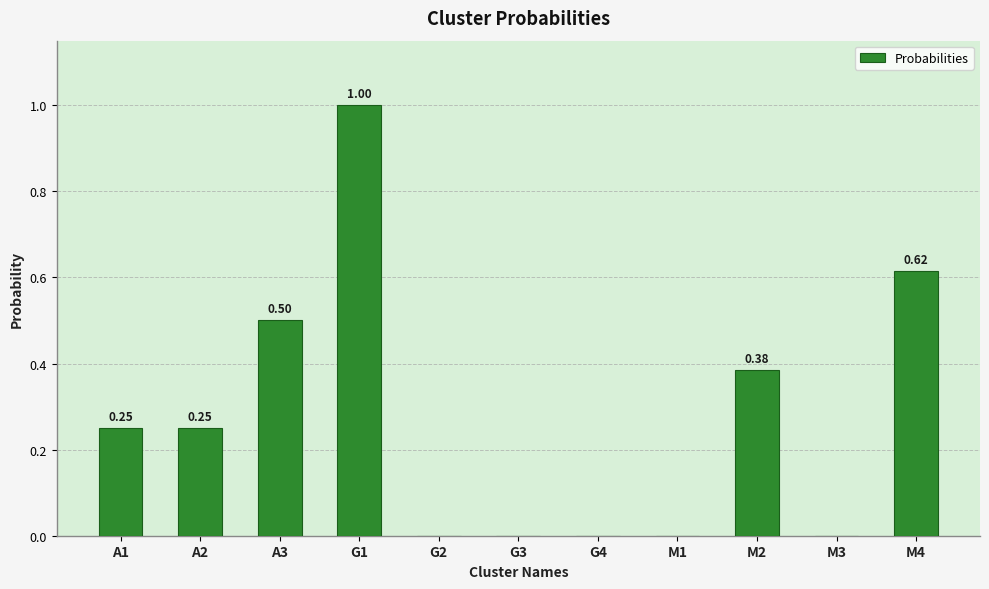

How many values are above zero?

6